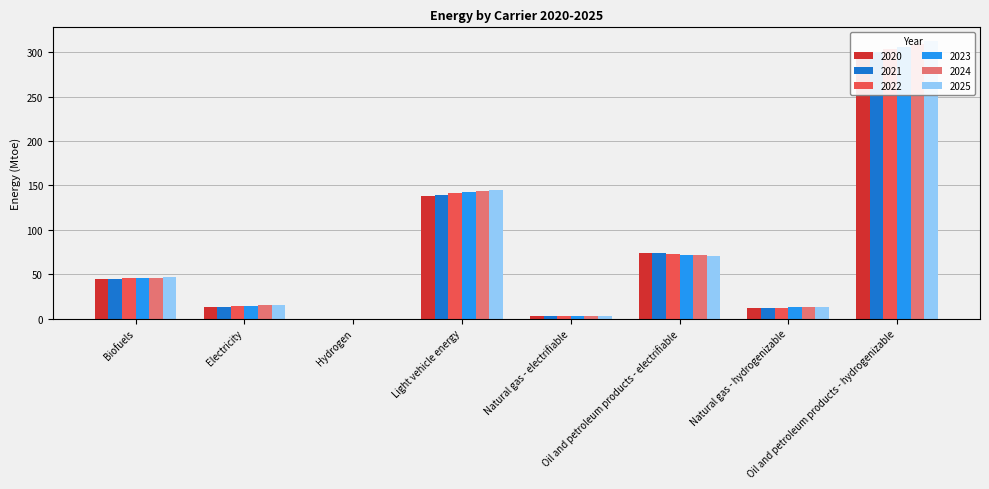

Rank the series at Oil and petroleum products - hydrogenizable from highest to lowest value.

2025, 2024, 2023, 2022, 2021, 2020